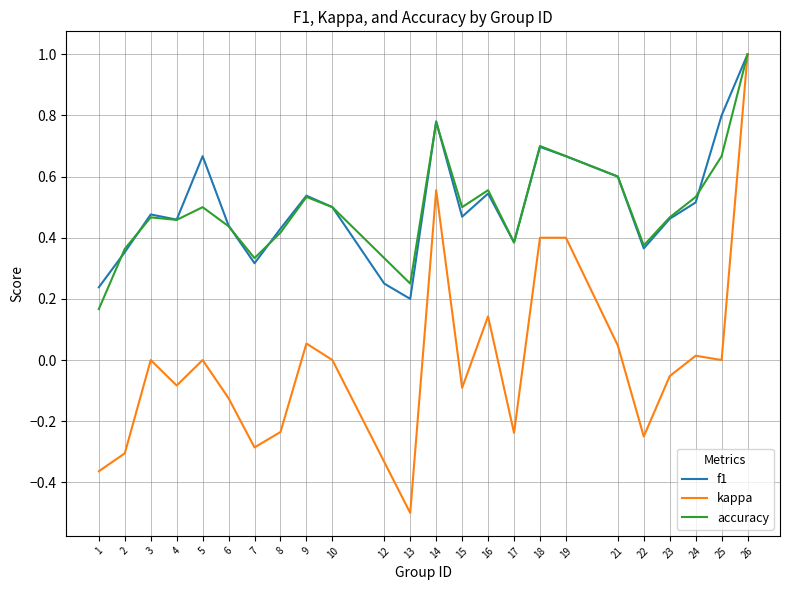

Between 1 and 25, which series saw the biggest shift?

f1